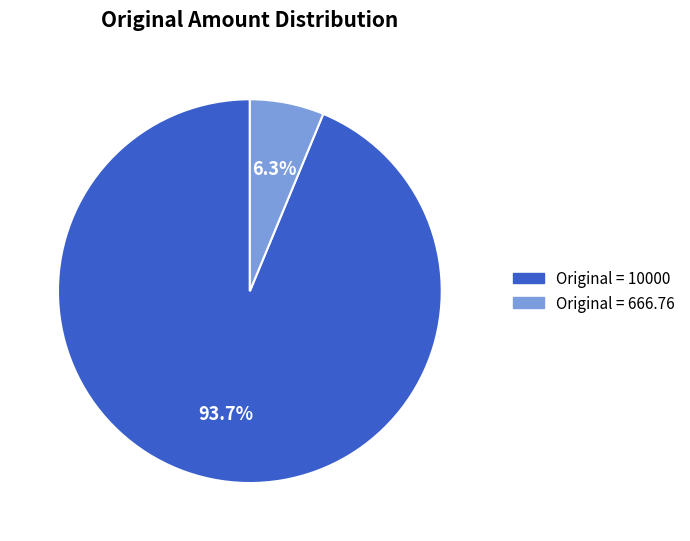

How many segments does this pie chart have?

2